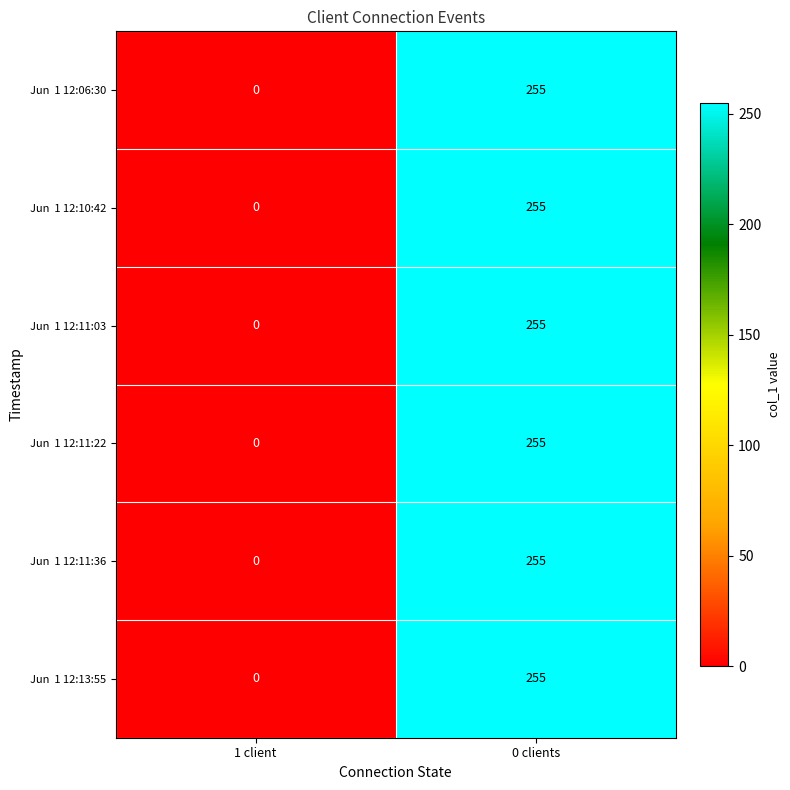

Which label corresponds to the largest value in the chart?

0 clients